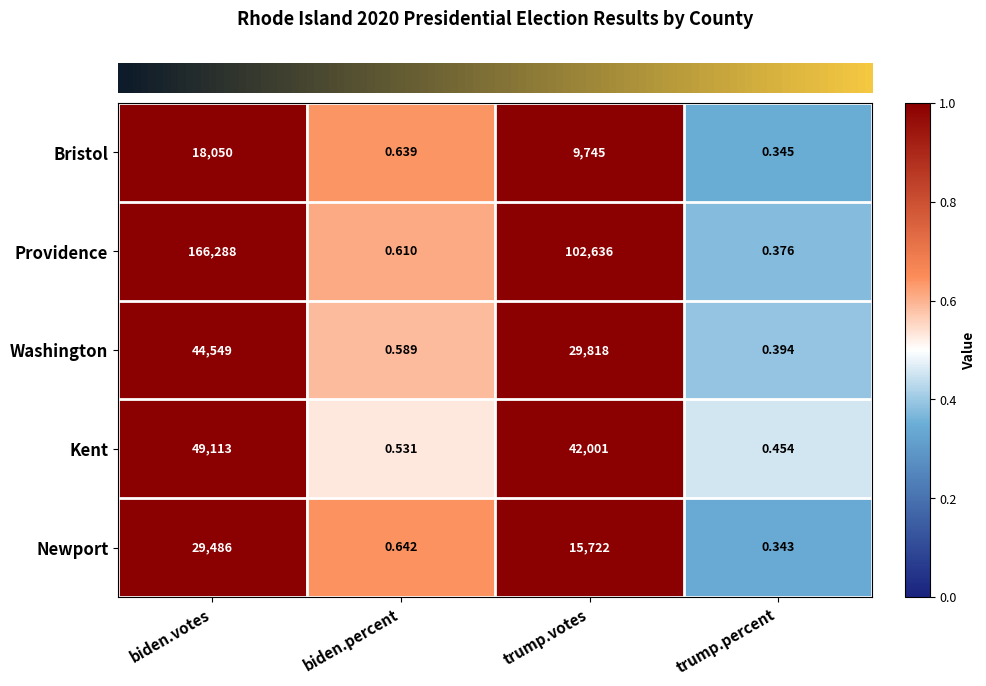

Which series has the largest total across all categories?

Providence